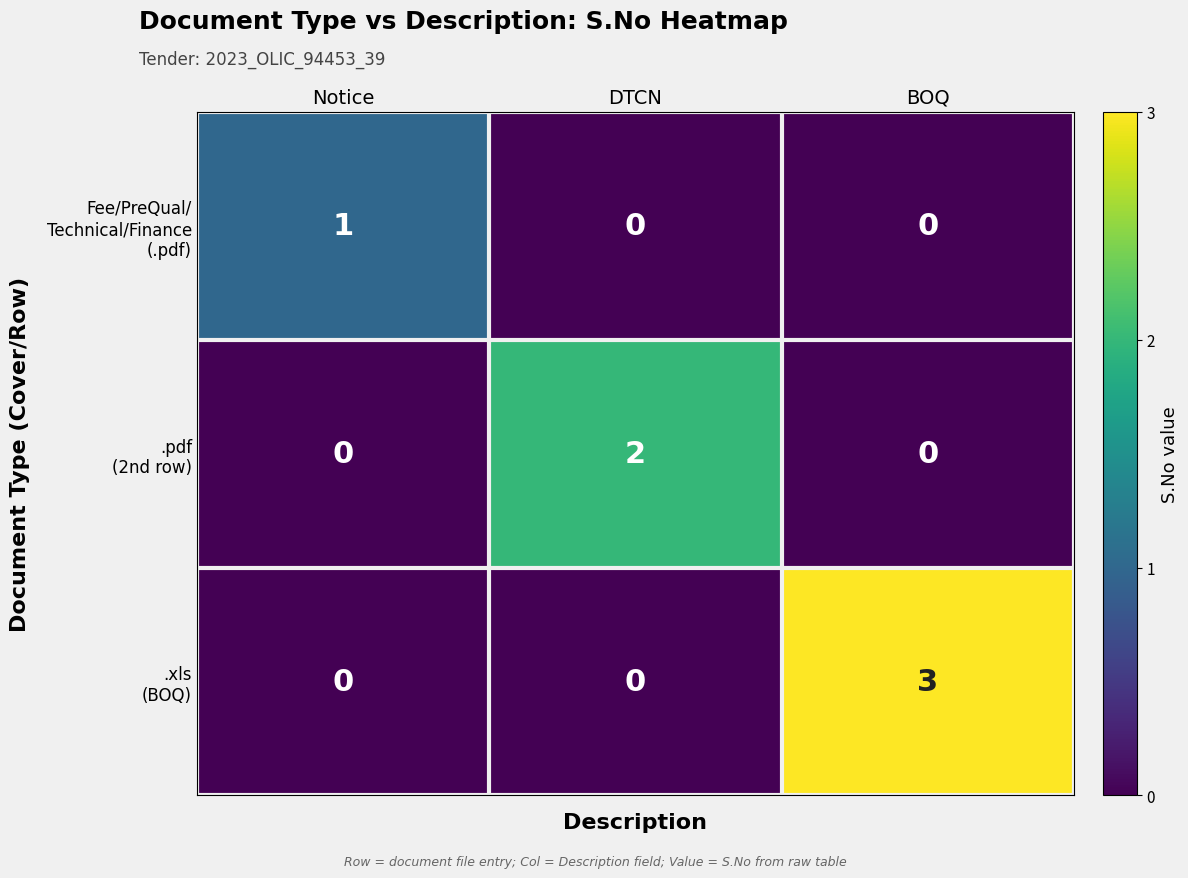

What is the total value across all series at BOQ?

3